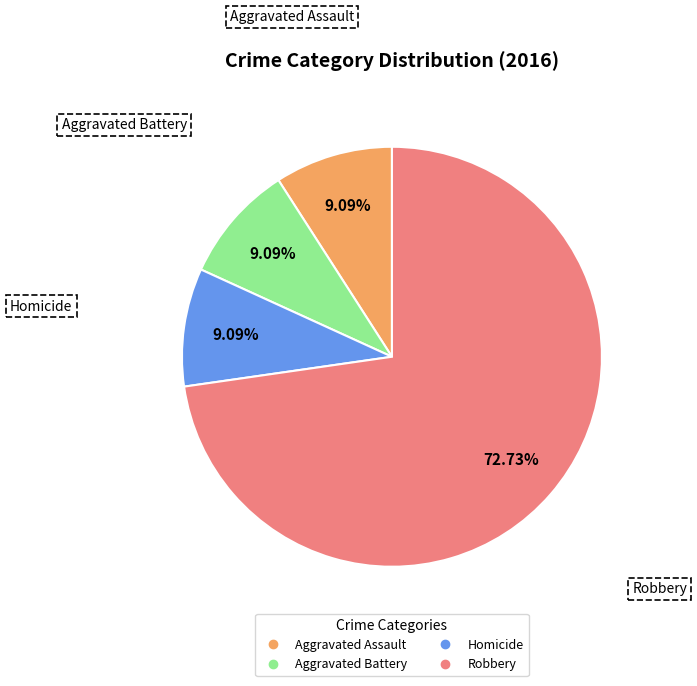

To the nearest percent, what is the average slice percentage?

25%